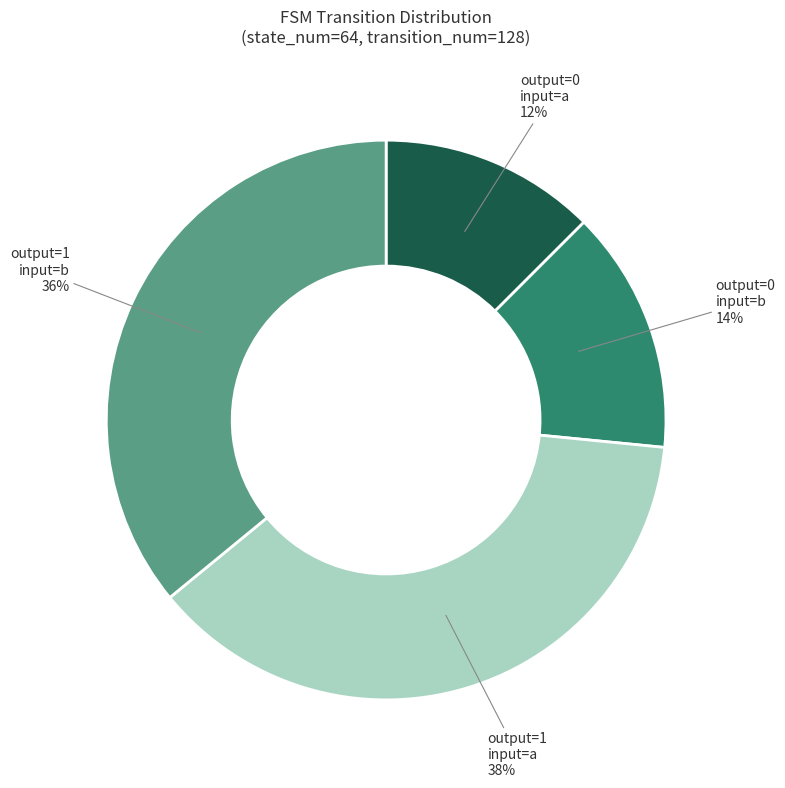

To the nearest percent, what is the average slice percentage?

25%